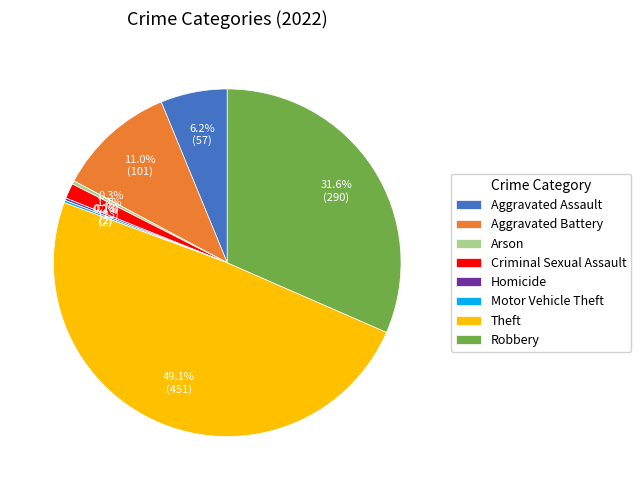

The Robbery slice represents 32% of the pie. True or false?

True